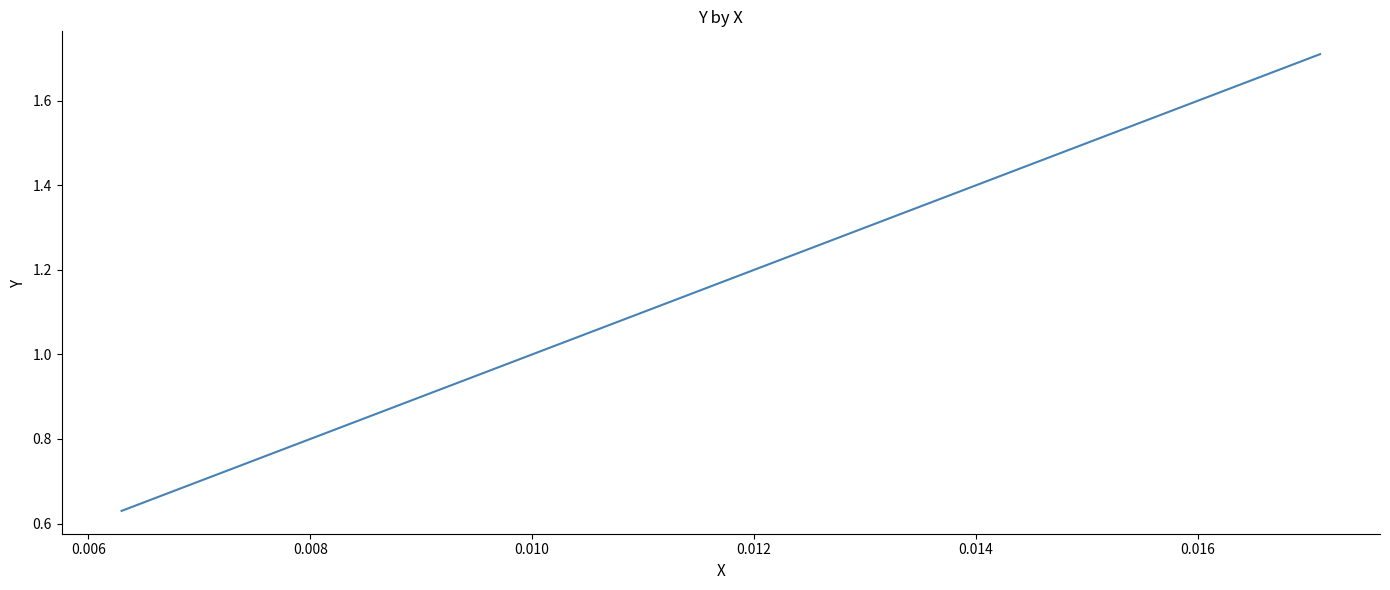

Count the values in the range 1 to 2.

3